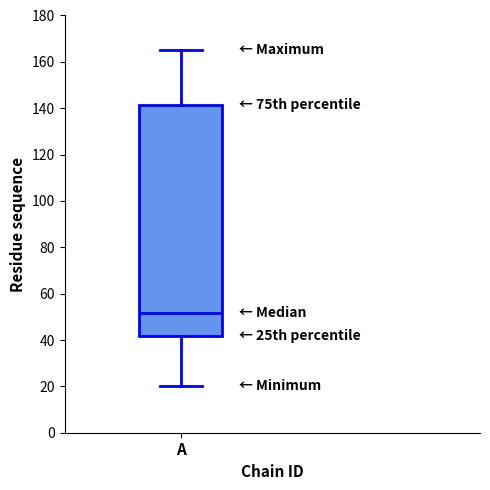

Read this box plot against the y-axis: the position of the median line, the range covered by the box, and the ends of both whiskers. The values are not printed on the chart, so give them approximately, as read against the axis.

median 52, box 42 to 142, whiskers 20 to 166